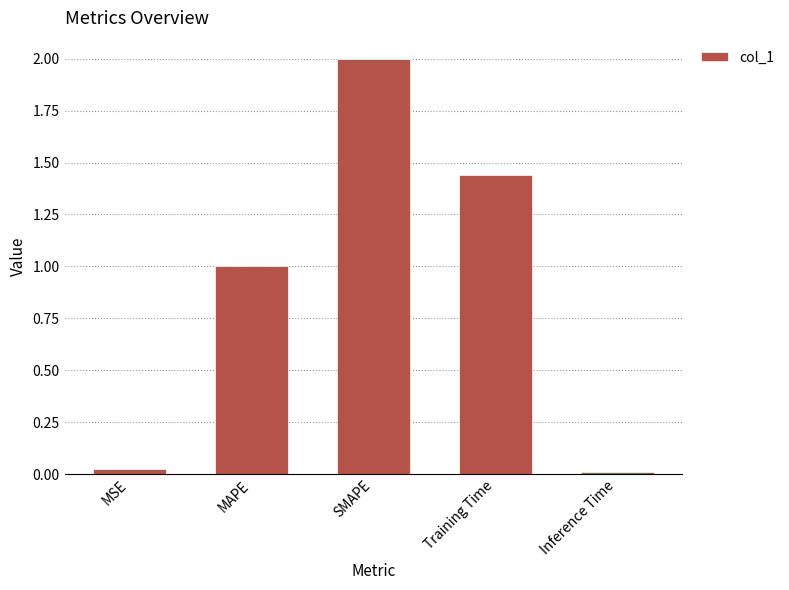

What is the maximum value shown in the chart?

2.0